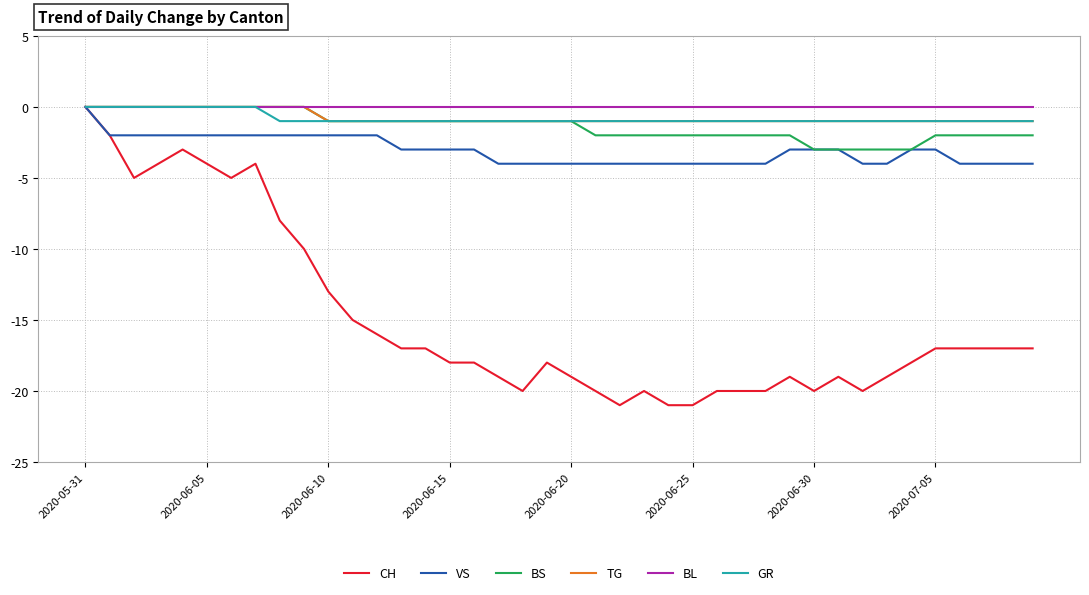

Reading right to left, list all the values displayed in this chart.

CH: -17	-17	-17	-17	-17	-18	-19	-20	-19	-20	-19	-20	-20	-20	-21	-21	-20	-21	-20	-19	-18	-20	-19	-18	-18	-17	-17	-16	-15	-13	-10	-8	-4	-5	-4	-3	-4	-5	-2	0
VS: -4	-4	-4	-4	-3	-3	-4	-4	-3	-3	-3	-4	-4	-4	-4	-4	-4	-4	-4	-4	-4	-4	-4	-3	-3	-3	-3	-2	-2	-2	-2	-2	-2	-2	-2	-2	-2	-2	-2	0
BS: -2	-2	-2	-2	-2	-3	-3	-3	-3	-3	-2	-2	-2	-2	-2	-2	-2	-2	-2	-1	-1	-1	-1	-1	-1	-1	-1	-1	-1	-1	0	0	0	0	0	0	0	0	0	0
TG: -1	-1	-1	-1	-1	-1	-1	-1	-1	-1	-1	-1	-1	-1	-1	-1	-1	-1	-1	-1	-1	-1	-1	-1	-1	-1	-1	-1	-1	-1	0	0	0	0	0	0	0	0	0	0
BL: 0	0	0	0	0	0	0	0	0	0	0	0	0	0	0	0	0	0	0	0	0	0	0	0	0	0	0	0	0	0	0	0	0	0	0	0	0	0	0	0
GR: -1	-1	-1	-1	-1	-1	-1	-1	-1	-1	-1	-1	-1	-1	-1	-1	-1	-1	-1	-1	-1	-1	-1	-1	-1	-1	-1	-1	-1	-1	-1	-1	0	0	0	0	0	0	0	0